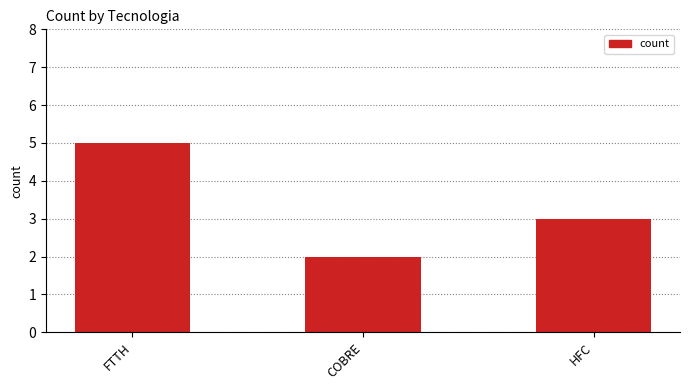

Which has a higher value, COBRE or FTTH?

FTTH